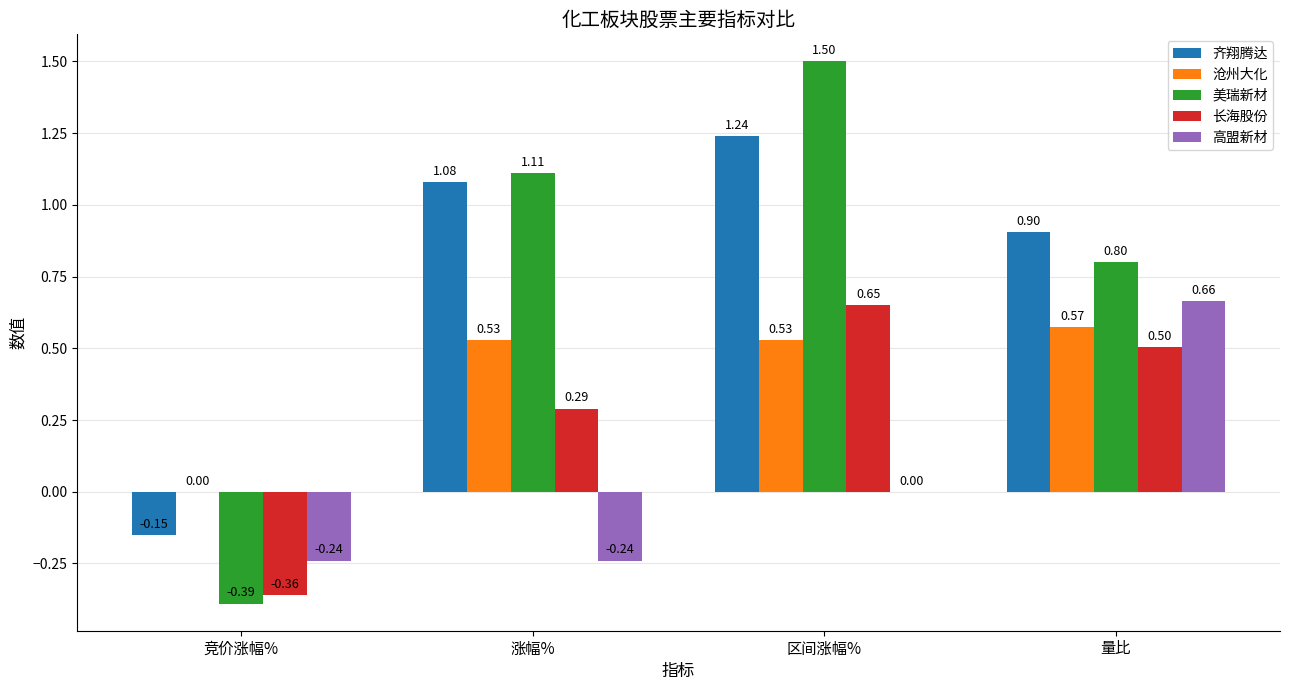

Which series has the largest total across all categories?

齐翔腾达